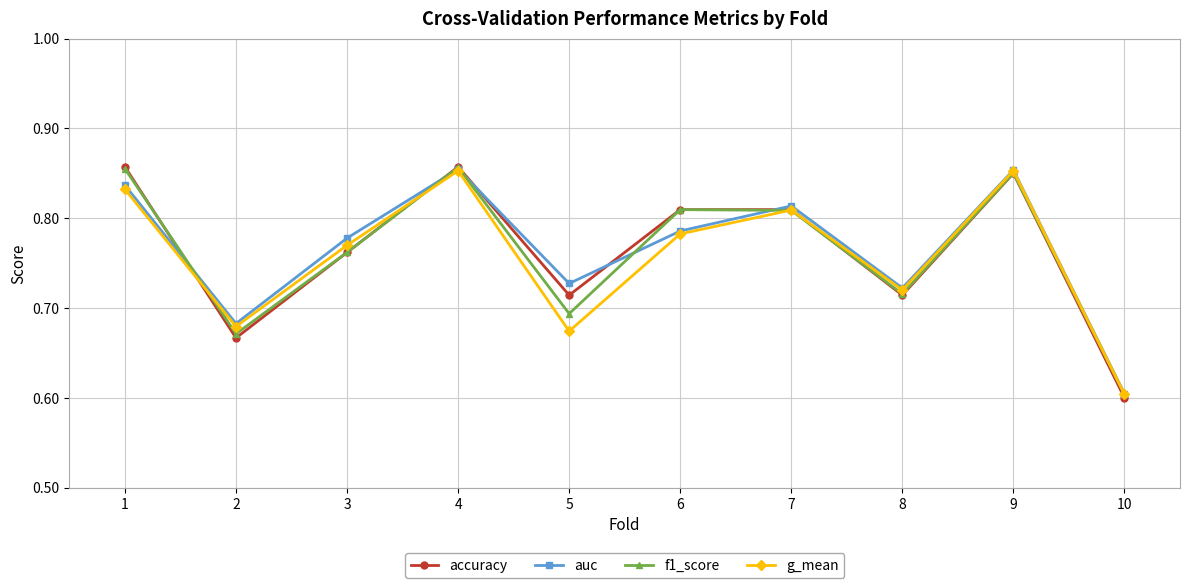

Where is accuracy nearest to the value 0?

10